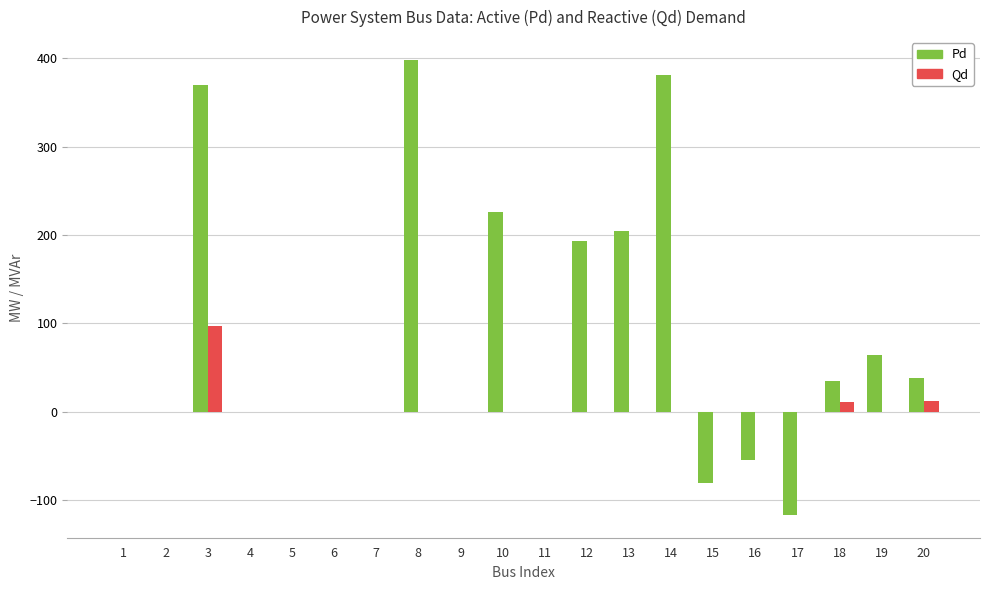

The Pd series shows 335.9 at 12. True or false?

False